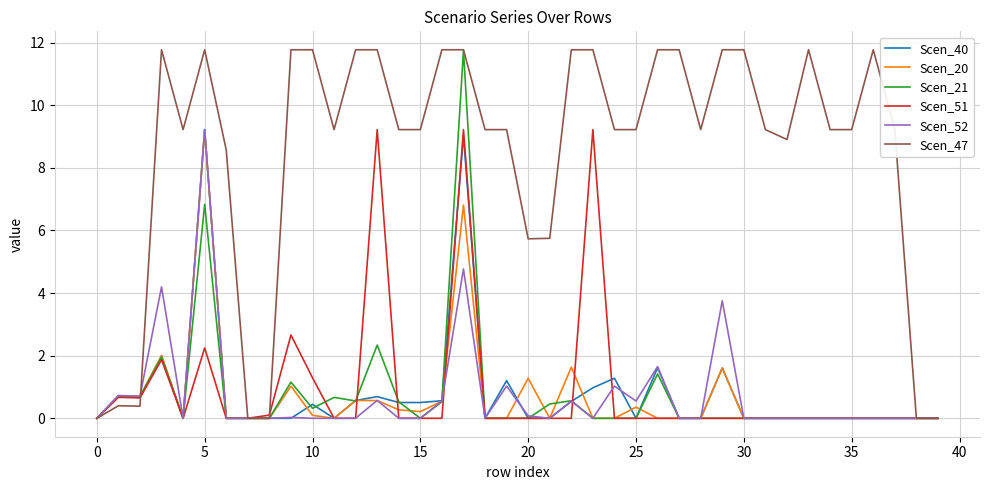

Which series has the largest total across all categories?

Scen_47